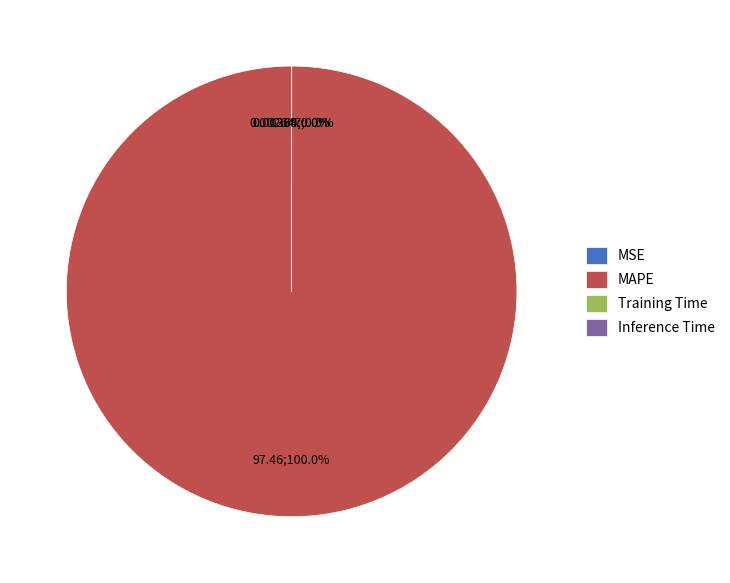

What is the majority slice?

MAPE